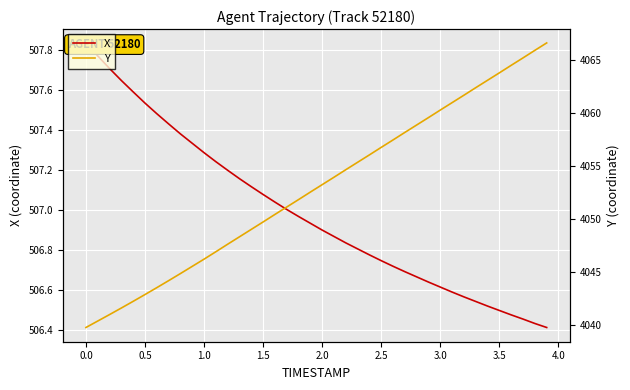

Rank the series by their average value, from highest to lowest.

Y, X